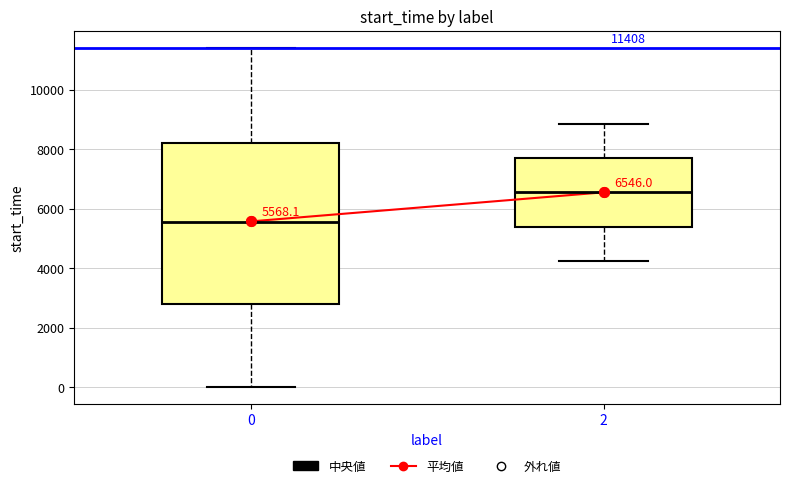

Comparing the boxes themselves (not the whiskers), which one is the tallest?

0